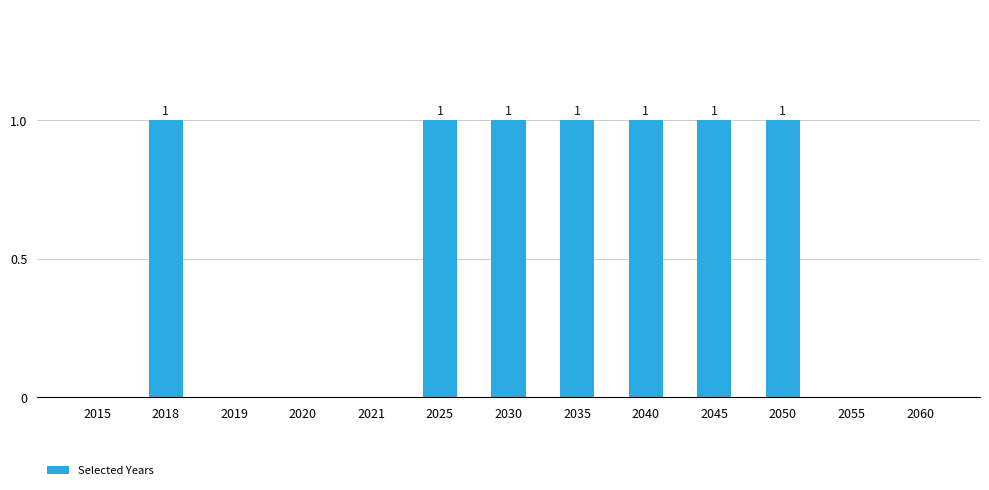

Are the bars grouped side by side (vs. stacked)?

No